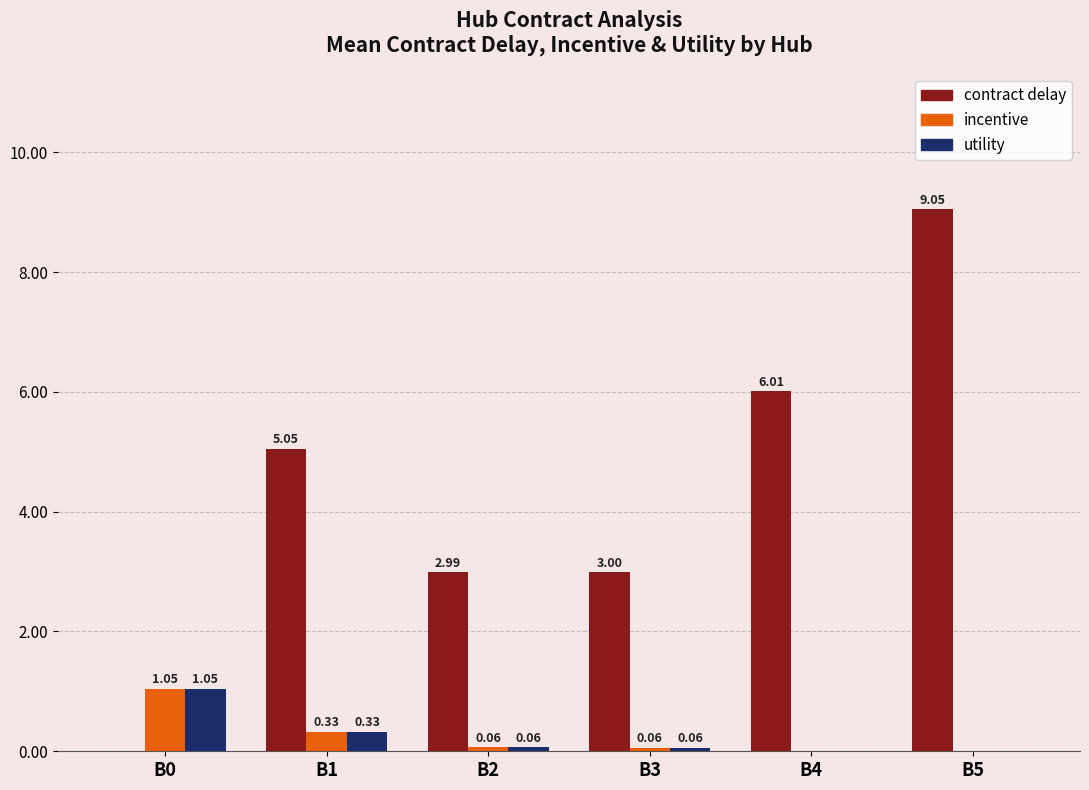

What is the sum of all incentive values?

1.5